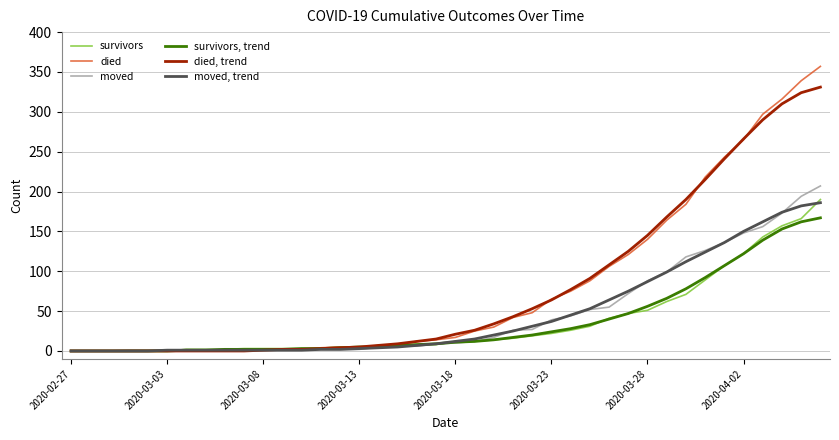

What is the maximum value shown in the chart?

357